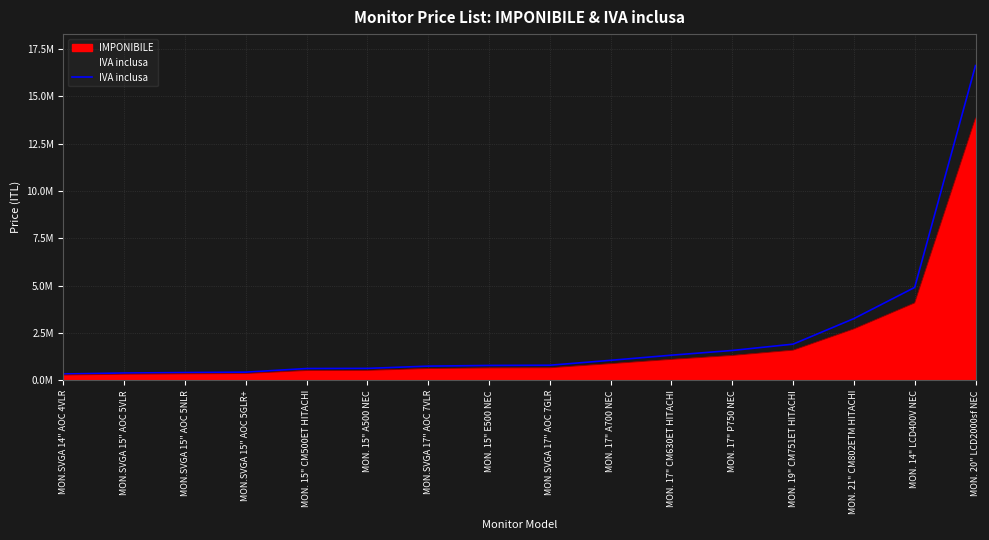

What is the change in value from MON.SVGA 17" AOC 7VLR to MON. 17" P750 NEC?

+828000